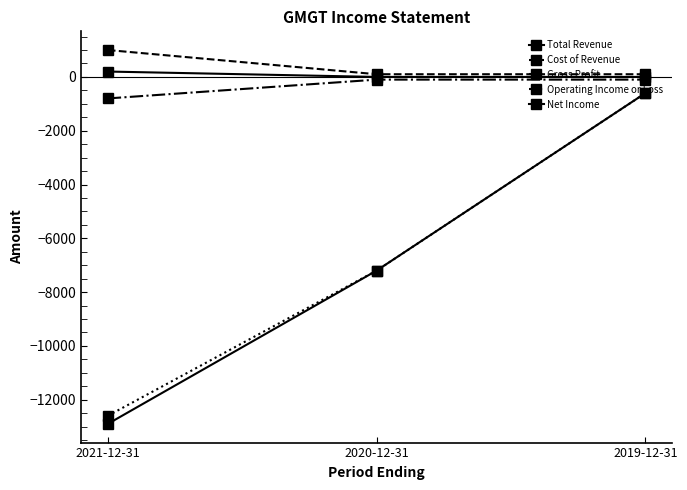

At which label is Gross Profit closest to -450?

2021-12-31